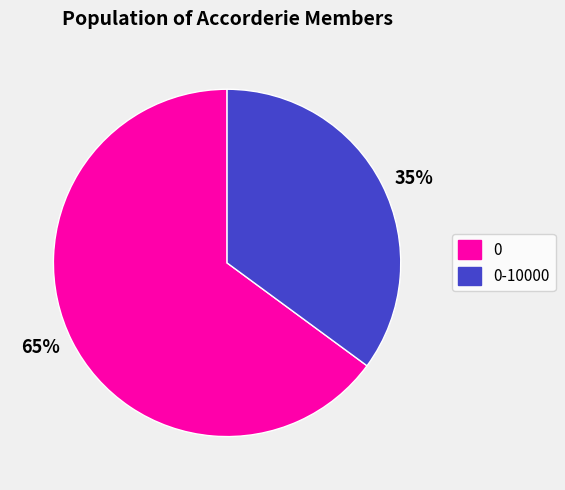

Does any single category account for the majority?

Yes